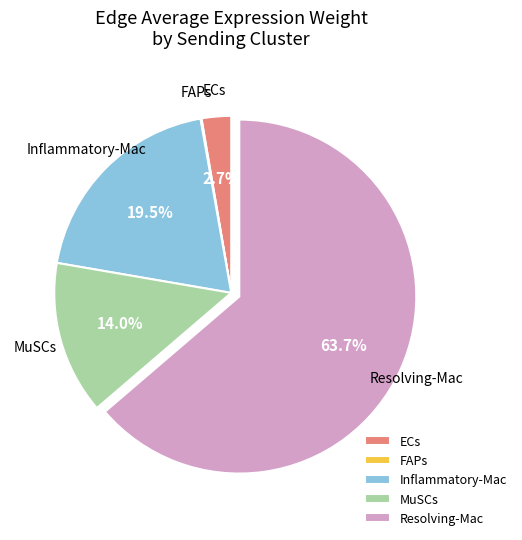

True or false: ECs accounts for 3% of the total.

True